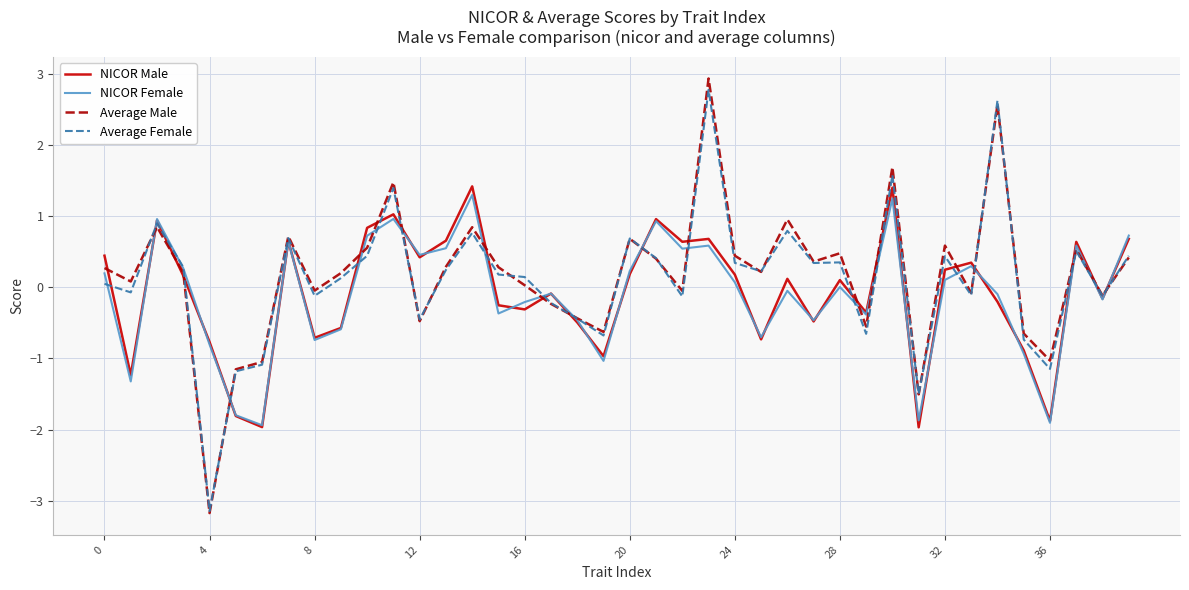

What is the difference between the maximum and minimum values in the NICOR Male series?

3.4